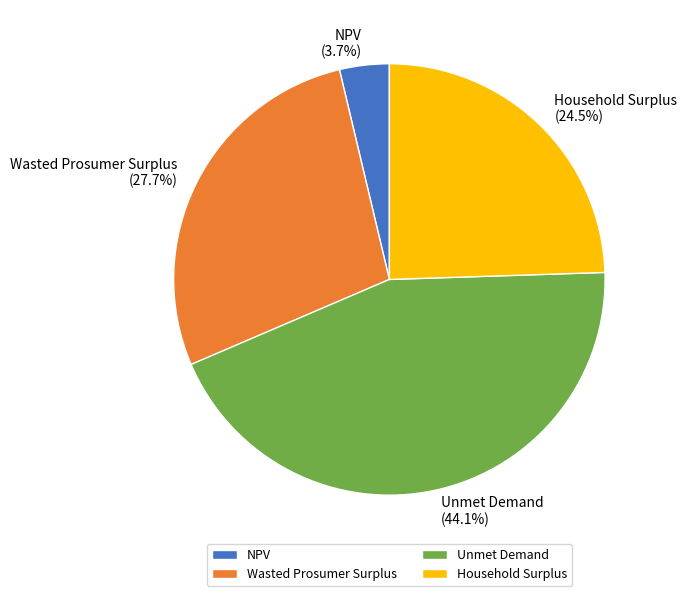

To the nearest percent, what is the difference between the largest and smallest slice percentages?

40%